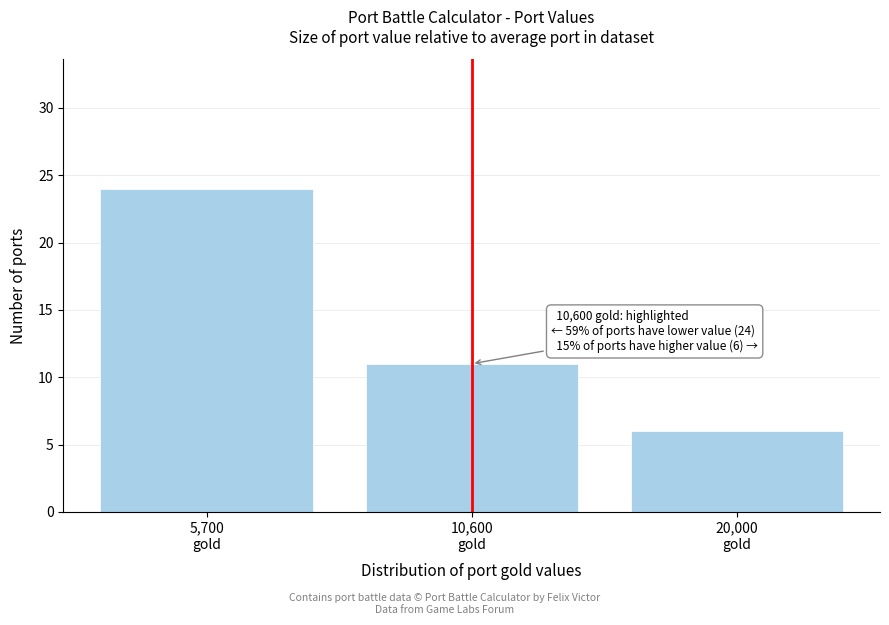

Reading left to right, list all the values displayed in this chart.

24	11	6